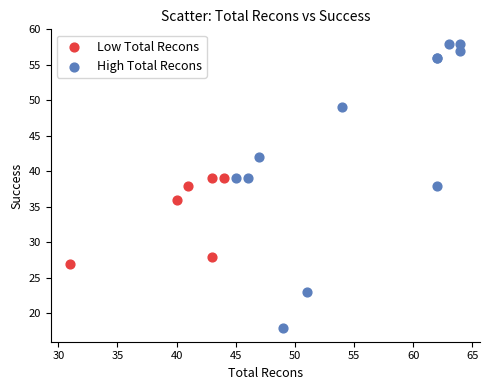

Which series reaches the minimum Y coordinate?

High Total Recons